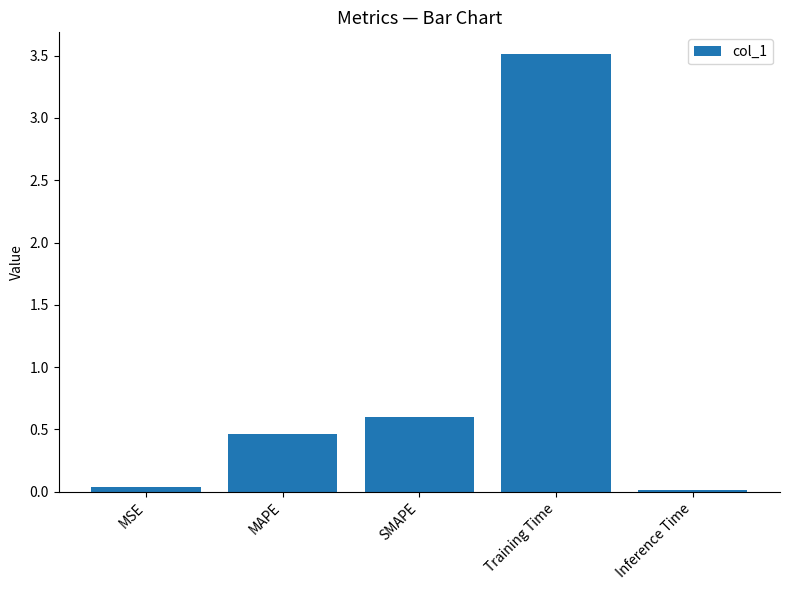

Is it true that the value at SMAPE is 0.3?

False